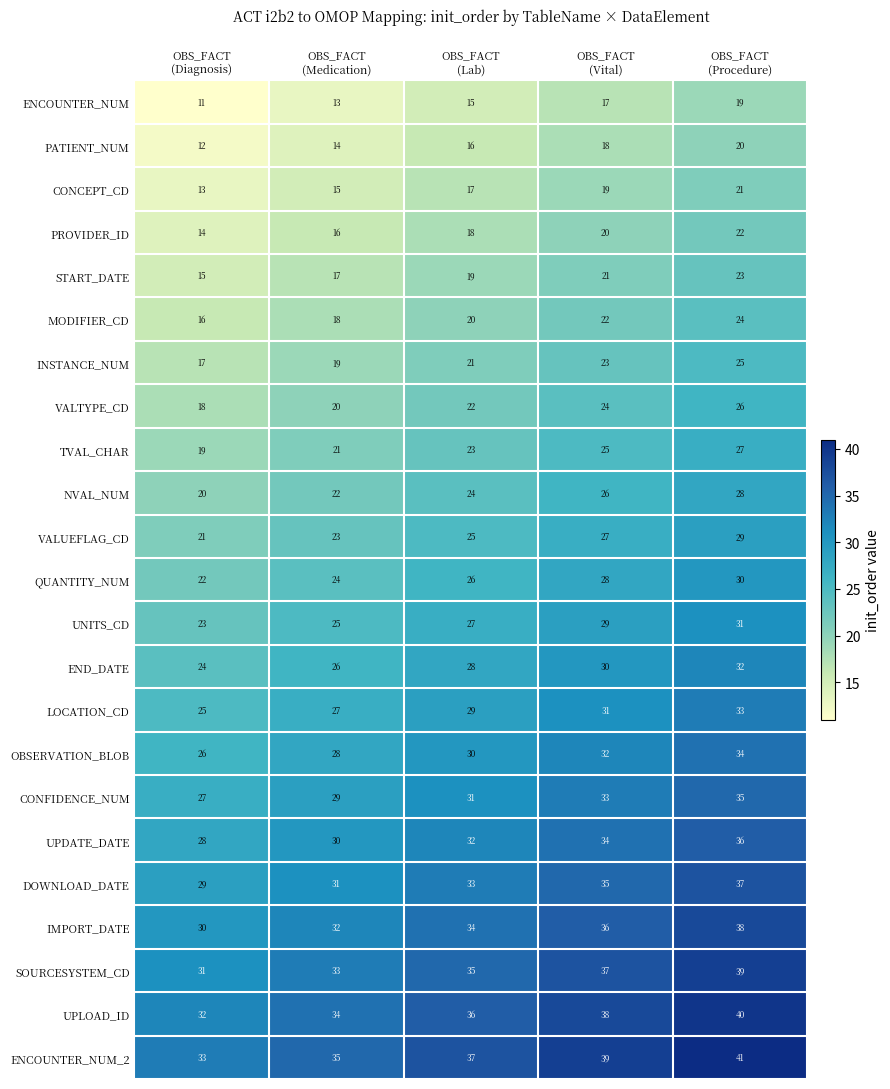

What is the spread (max minus min) of values at OBS_FACT
(Procedure)?

22